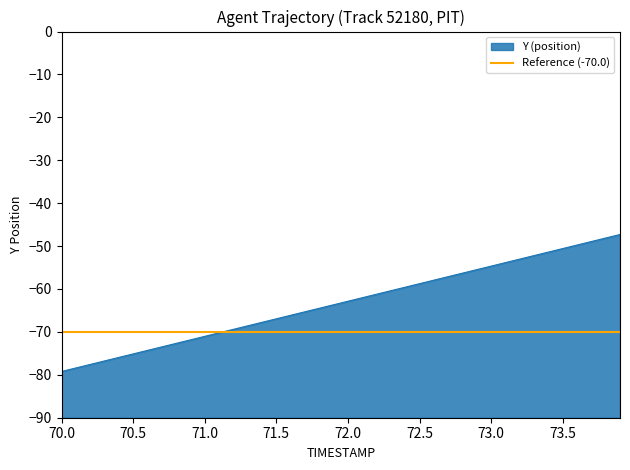

Reading right to left, extract all data points from this chart.

73.9=-47.3	73.8=-48.1	73.7=-48.9	73.6=-49.8	73.5=-50.6	73.4=-51.4	73.3=-52.2	73.2=-53.0	73.1=-53.8	73.0=-54.7	72.9=-55.5	72.8=-56.3	72.7=-57.1	72.6=-57.9	72.5=-58.8	72.4=-59.6	72.3=-60.4	72.2=-61.2	72.1=-62.0	72.0=-62.9	71.9=-63.7	71.8=-64.5	71.7=-65.3	71.6=-66.1	71.5=-66.9	71.4=-67.8	71.3=-68.6	71.2=-69.4	71.1=-70.2	71.0=-71.0	70.9=-71.9	70.8=-72.7	70.7=-73.5	70.6=-74.3	70.5=-75.1	70.4=-75.9	70.3=-76.8	70.2=-77.6	70.1=-78.4	70.0=-79.2